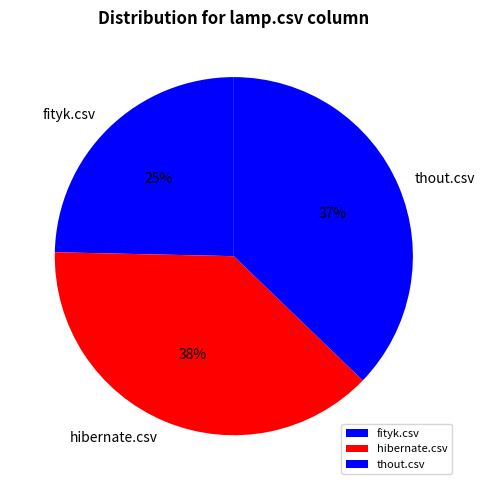

How many segments does this pie chart have?

3